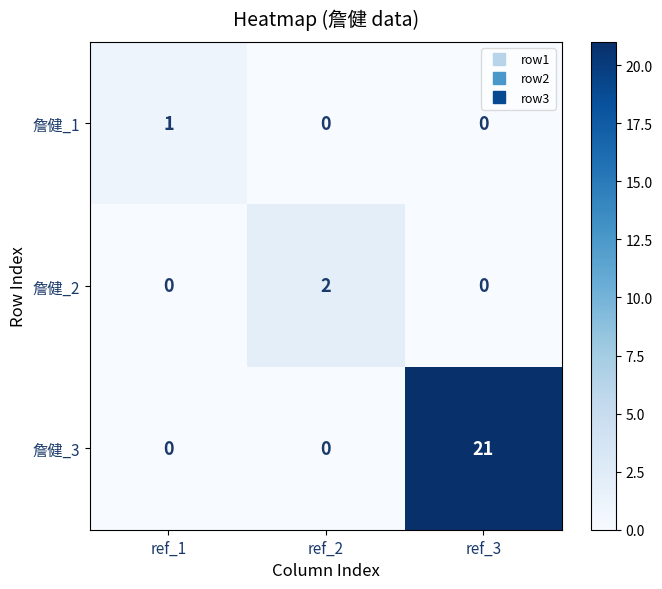

The 詹健_2 series shows 1 at ref_2. True or false?

False